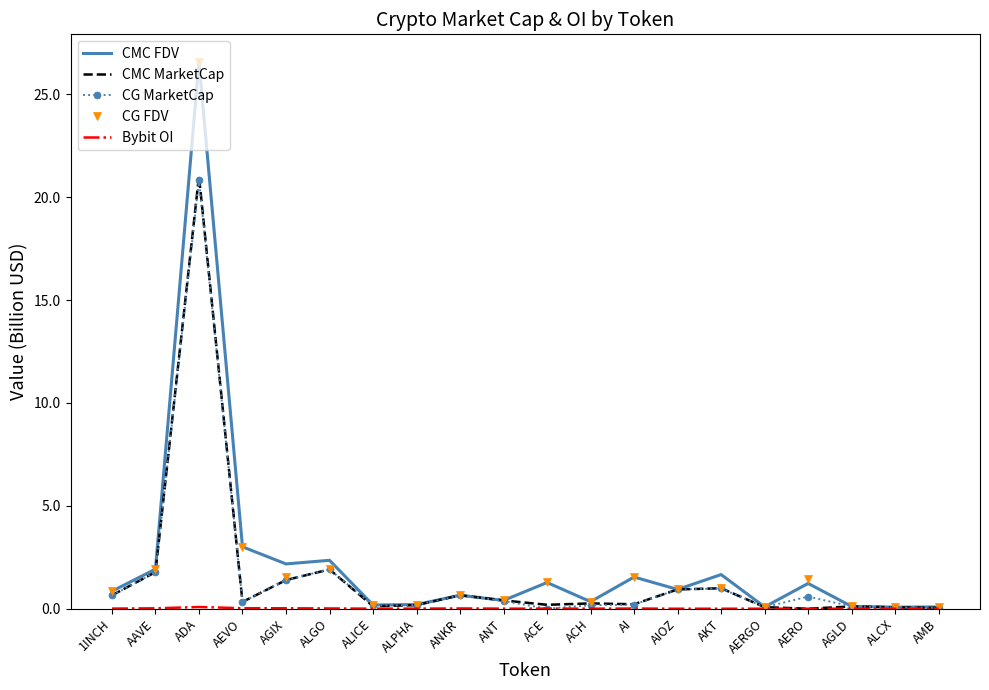

Which category has the highest value in the CMC FDV series?

ADA